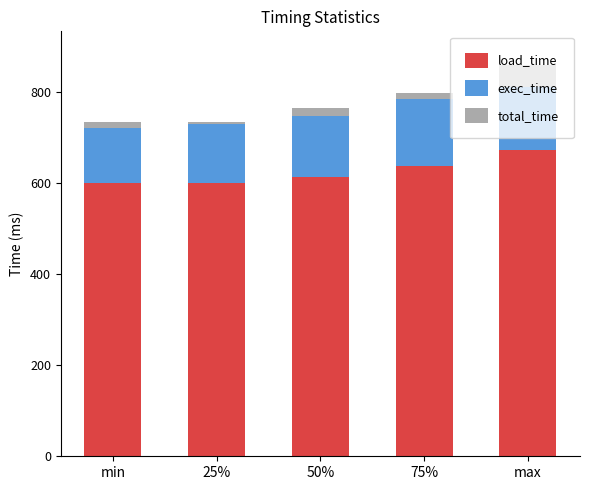

What is the lowest value of the load_time series?

599.0